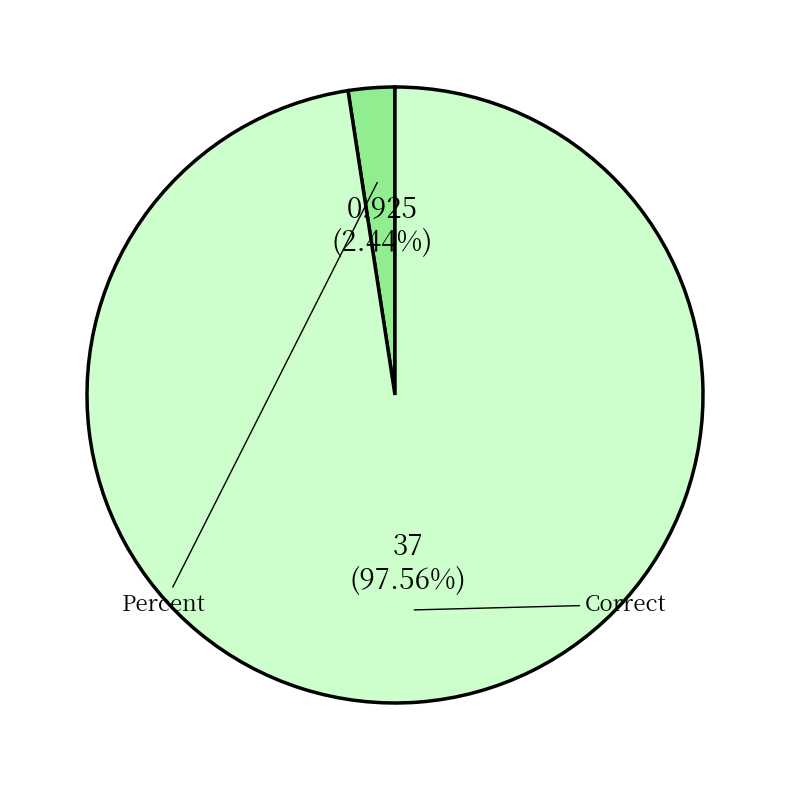

Does any single category account for the majority?

Yes